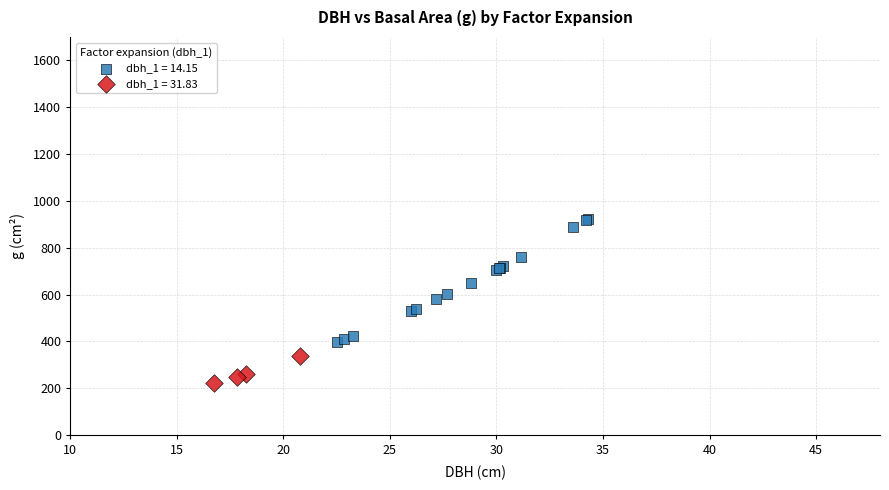

What are all the series names shown in the legend?

dbh_1 = 14.15, dbh_1 = 31.83